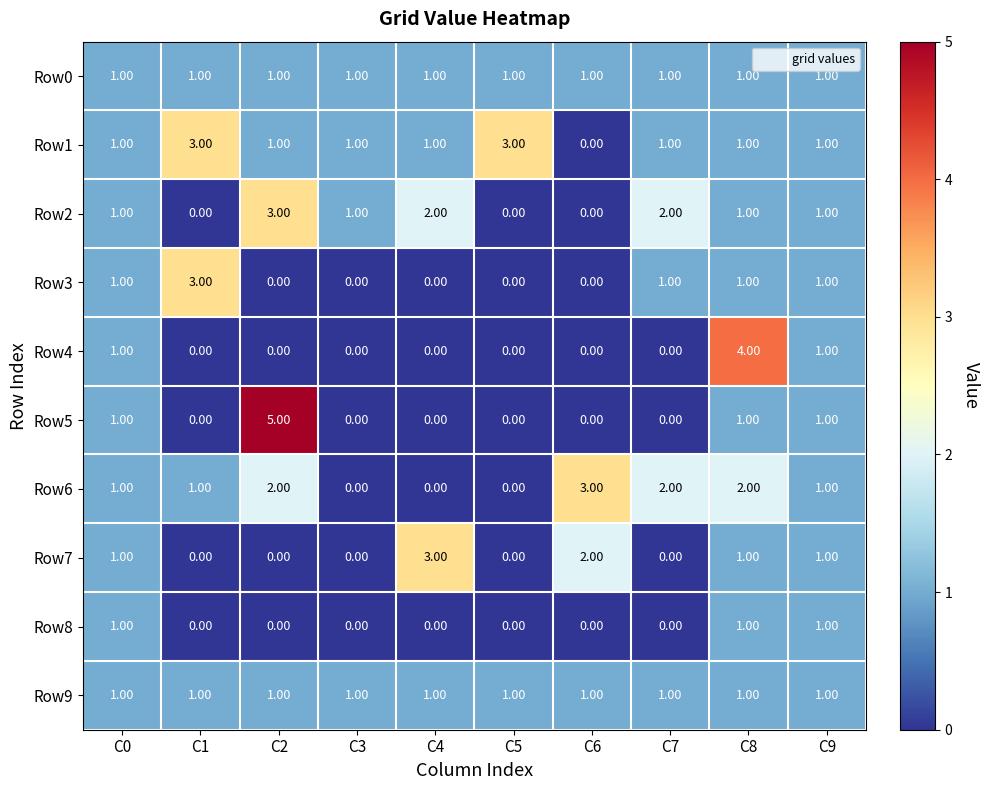

Which series has the largest range (max minus min)?

Row5